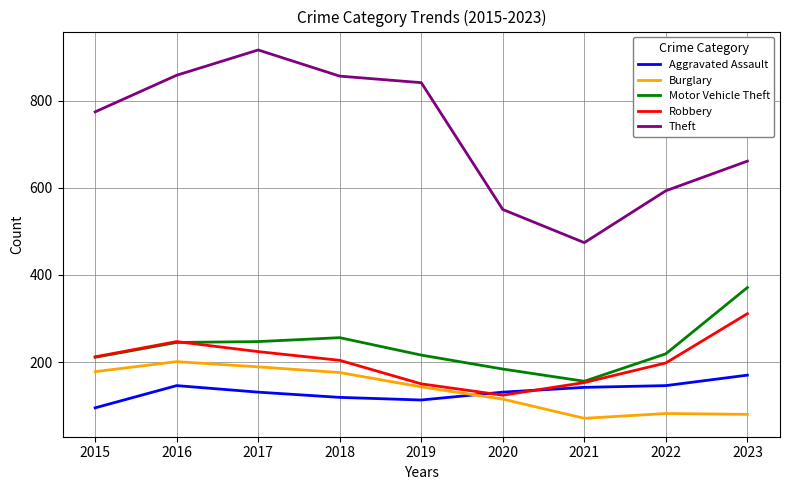

At which label does Burglary first exceed 143?

2015